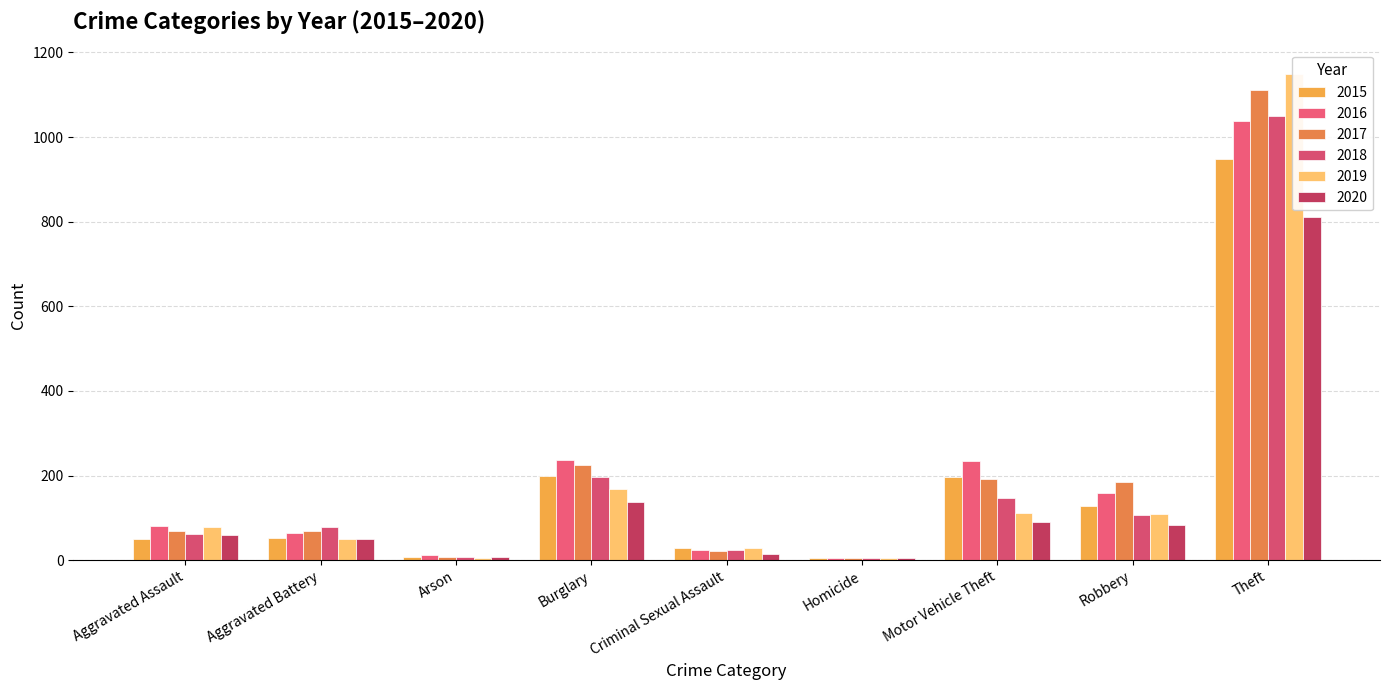

Reading left to right, list all the values displayed in this chart.

2015: 49	53	8	200	28	5	196	127	949
2016: 81	64	12	236	23	4	234	159	1037
2017: 70	69	7	225	21	4	192	185	1111
2018: 63	79	7	197	24	4	146	107	1050
2019: 78	49	5	168	29	4	112	110	1149
2020: 60	51	7	137	14	5	91	84	812